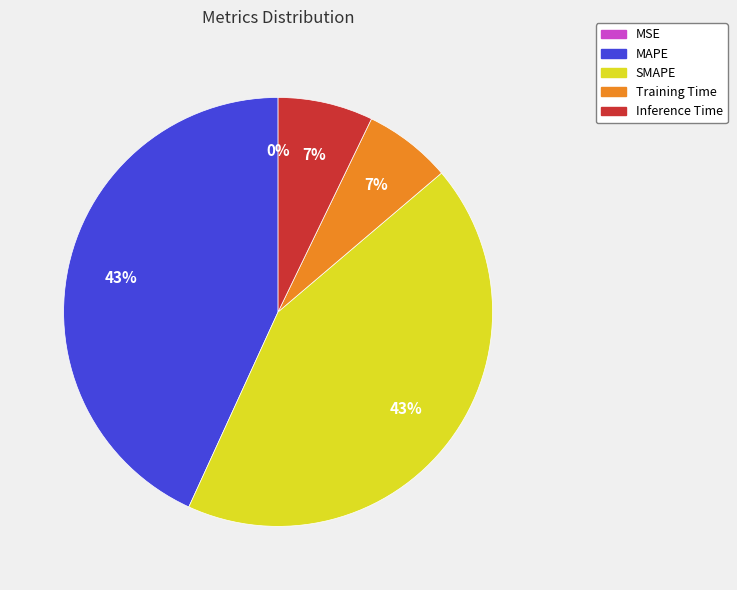

The MAPE slice represents 43% of the pie. True or false?

True